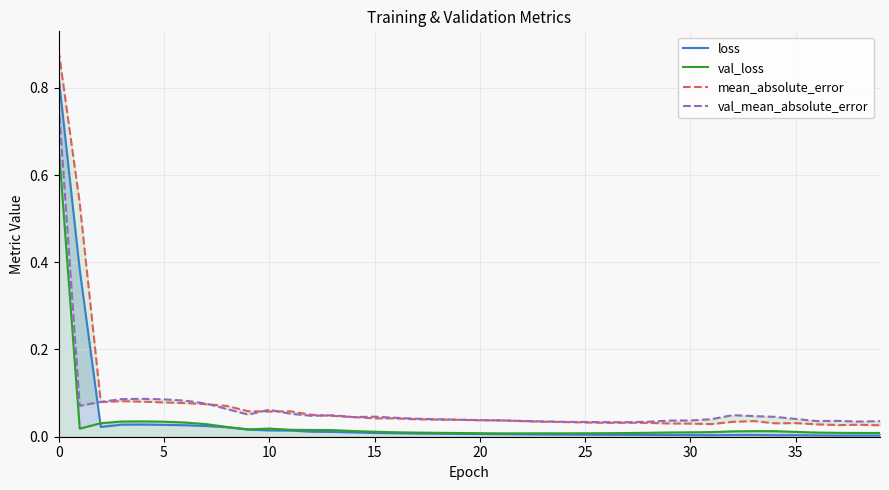

What is the total value across all series at 28?

0.1